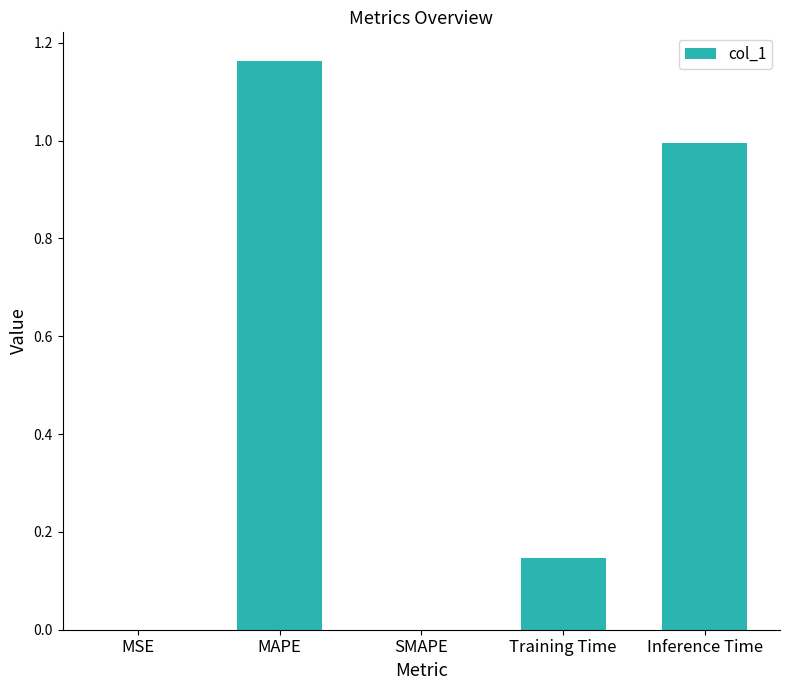

Which category has the highest value across all series?

MAPE